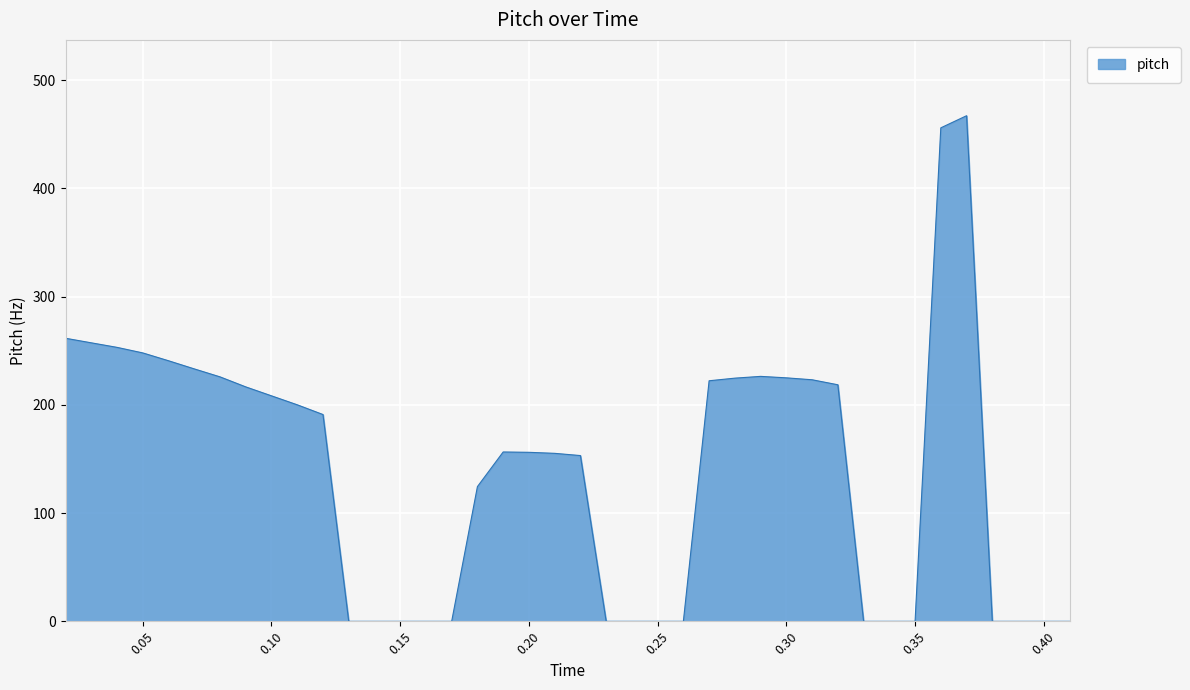

True or false: there are more than 2 points higher than both neighbors.

True